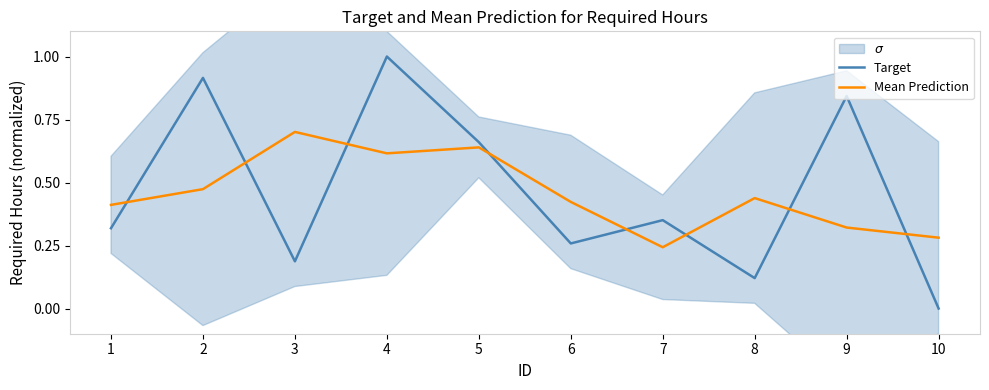

At which label does Target reach its minimum?

10